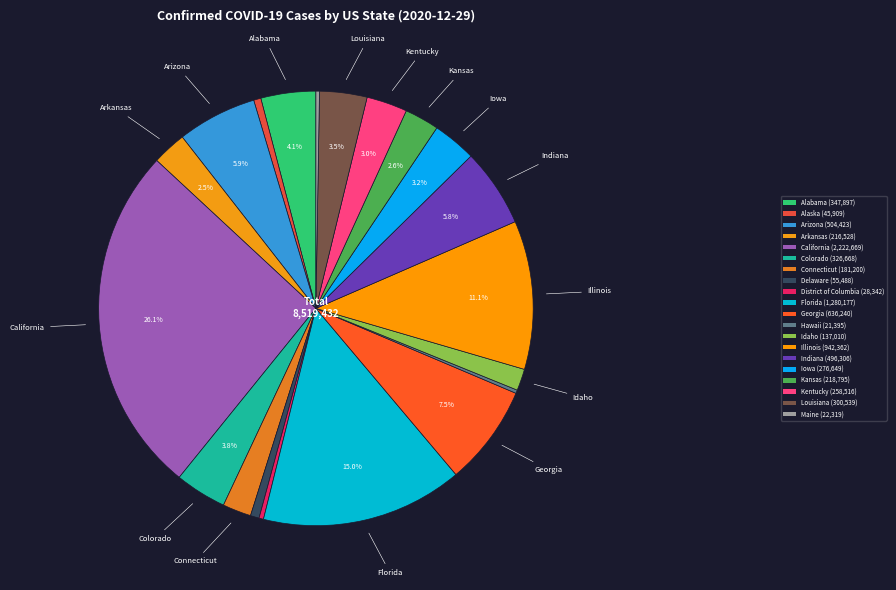

Which category has the biggest portion of the pie?

California